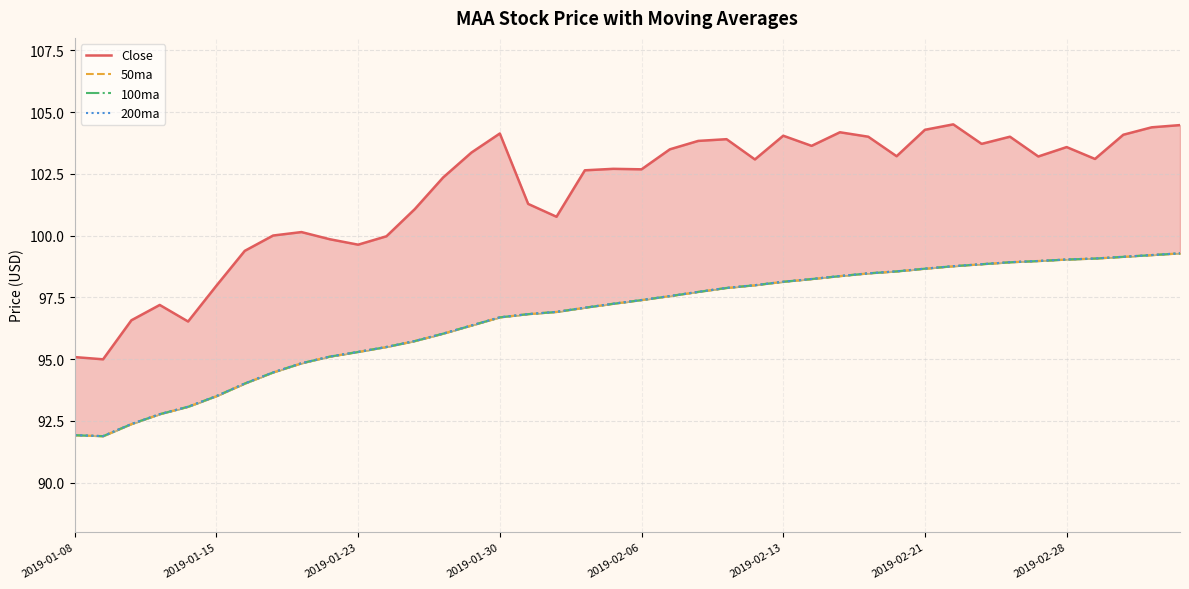

True or false: 100ma has a value of 96.0 at 13.

True